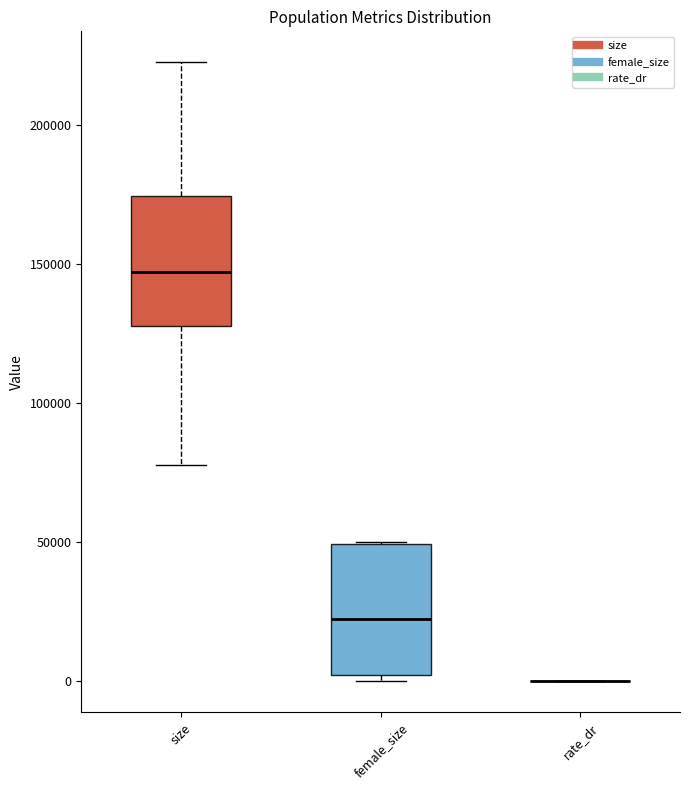

Reading left to right, transcribe this box plot: for each box, give where its median line is, the range the box spans, and where its two whiskers end, as read against the y-axis. The values are not printed on the chart, so give them approximately, as read against the axis.

size: median 145000, box 130000 to 175000, whiskers 80000 to 225000
female_size: median 20000, box 0 to 50000, whiskers 0 (just below the box's lower edge) to 50000
rate_dr: box collapsed to a line at 0, whiskers 0 to 0